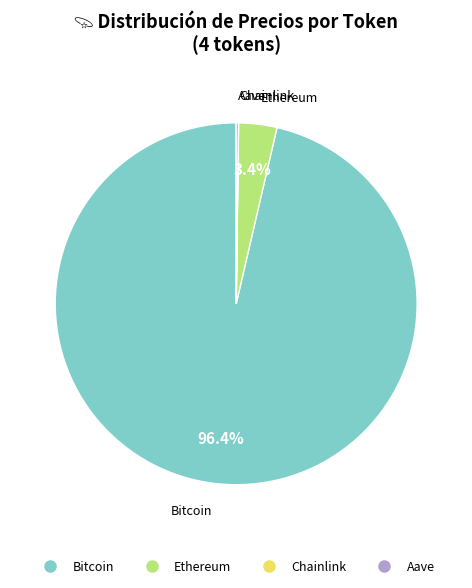

What is the largest slice in the pie chart?

Bitcoin